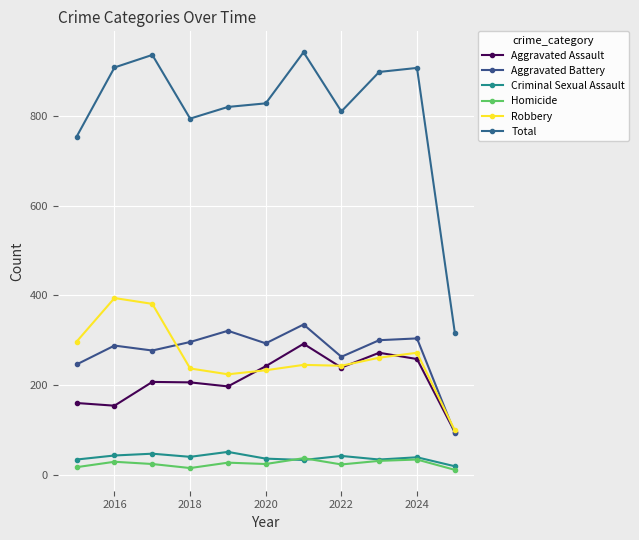

What is the highest value of the Homicide series?

37